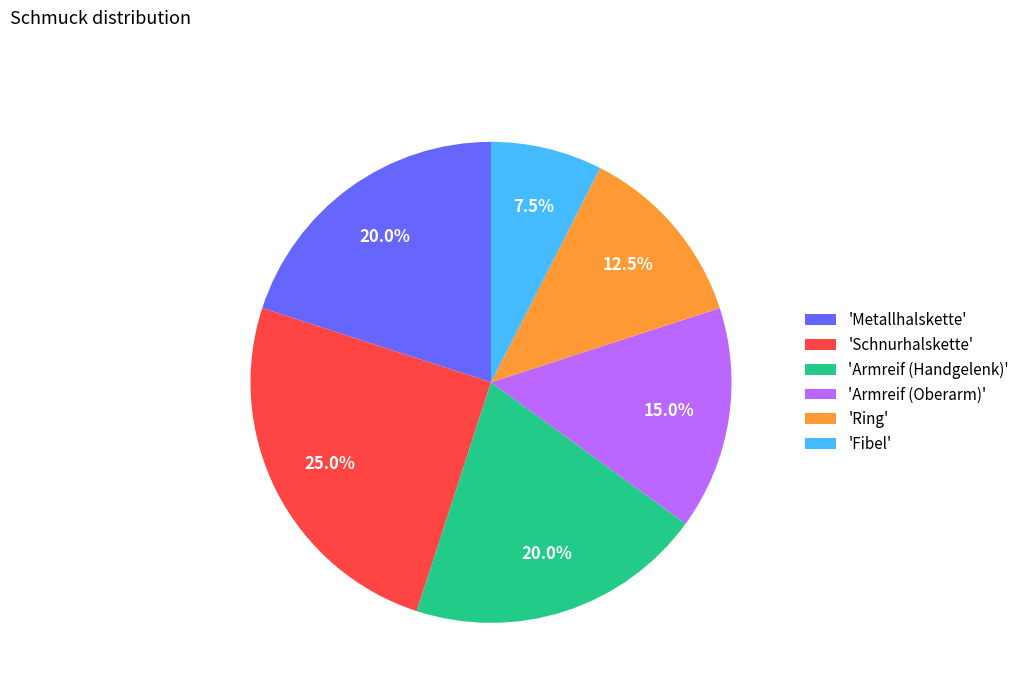

What is the smallest slice in the pie chart?

'Fibel'